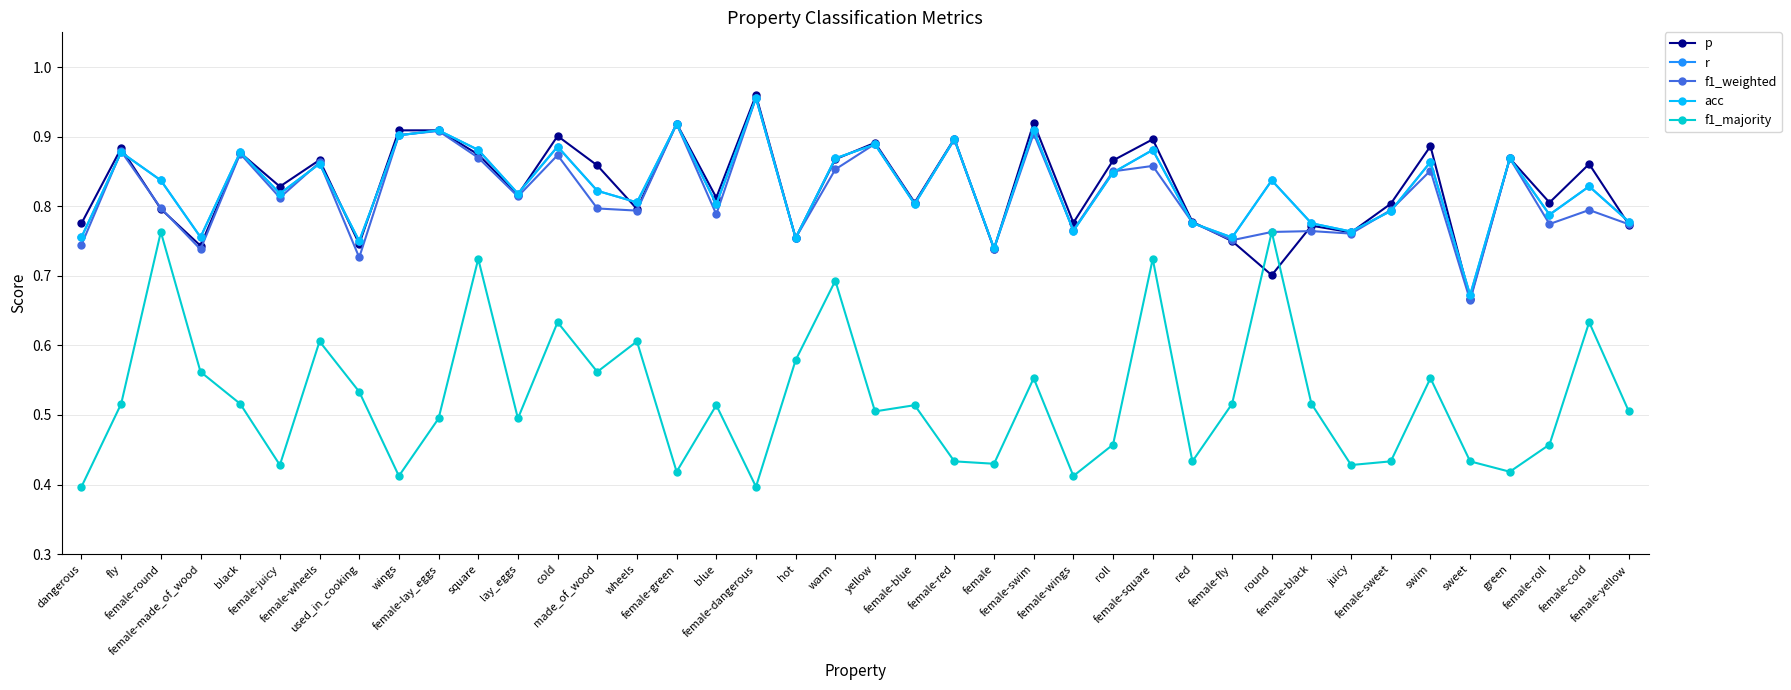

The f1_weighted series shows 1.2 at square. True or false?

False